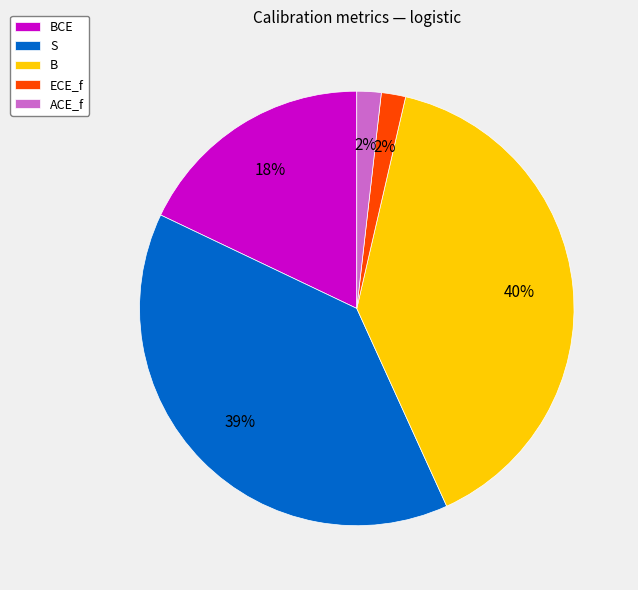

Which slice is the largest?

B